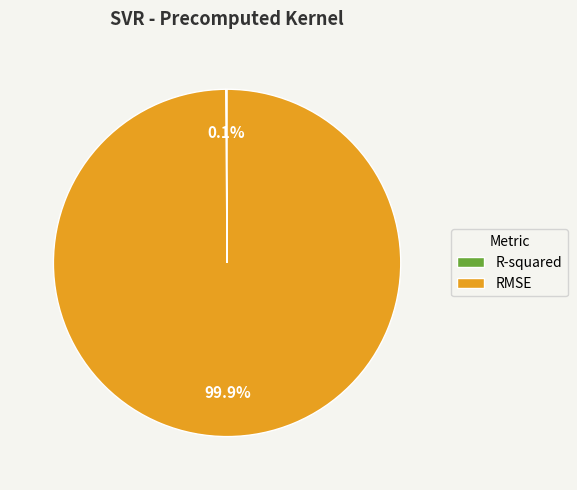

What is the largest slice in the pie chart?

RMSE